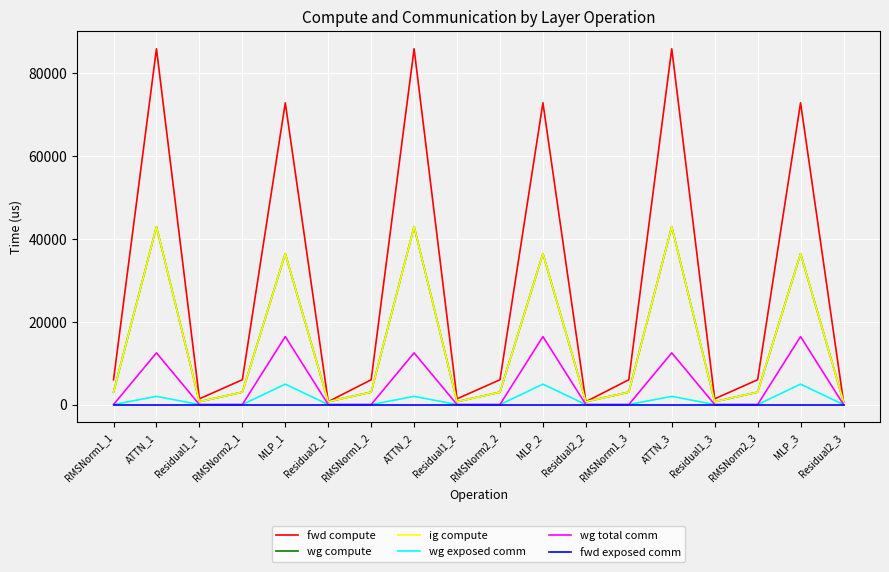

Does the chart display data point markers on the line(s)?

No